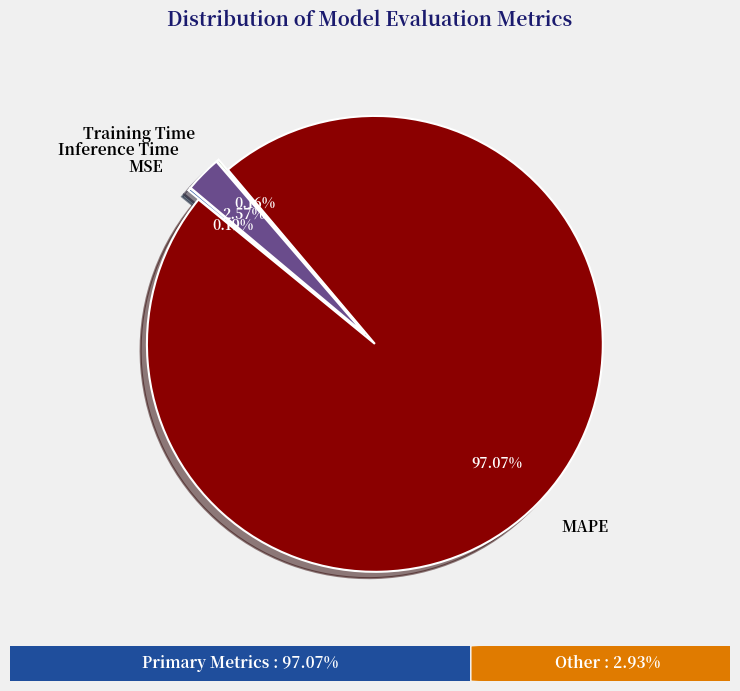

Is it true that Inference Time is 1% of the pie?

False